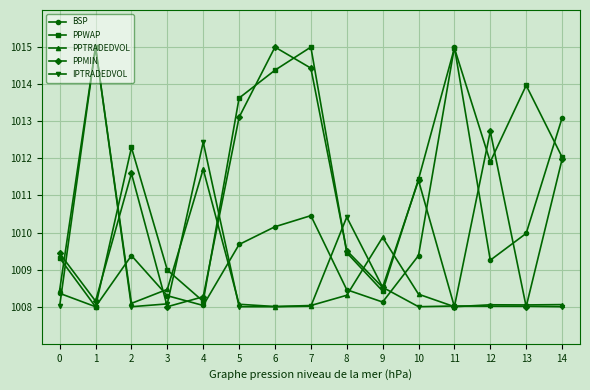

In PPMIN, how many points are lower than both neighbors (excluding endpoints)?

5